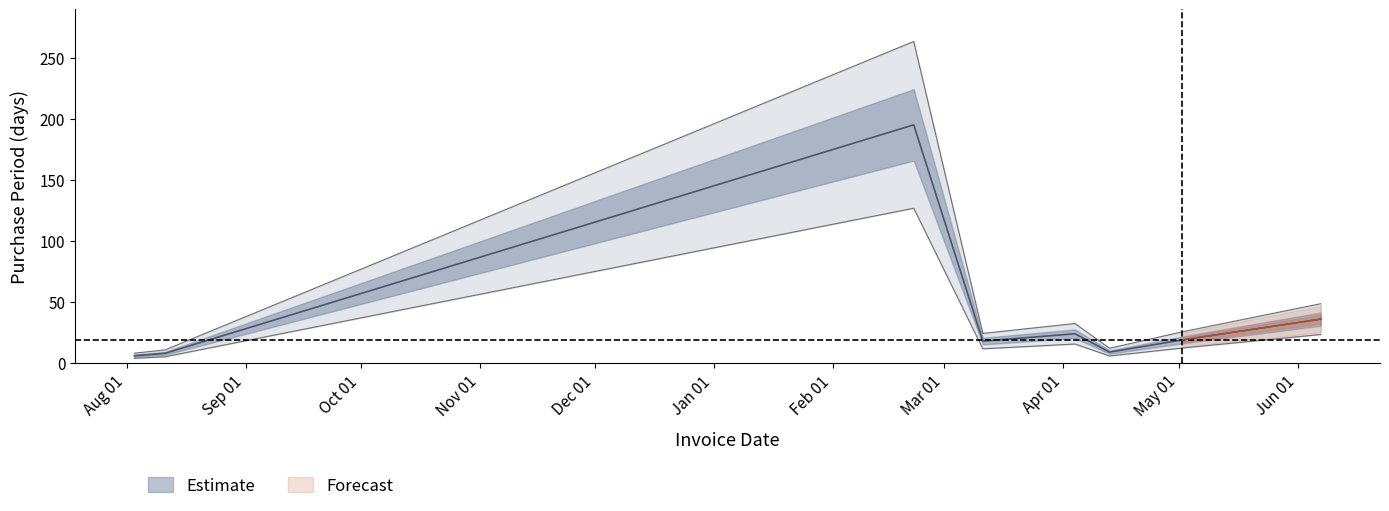

Does the chart display data point markers on the line(s)?

No